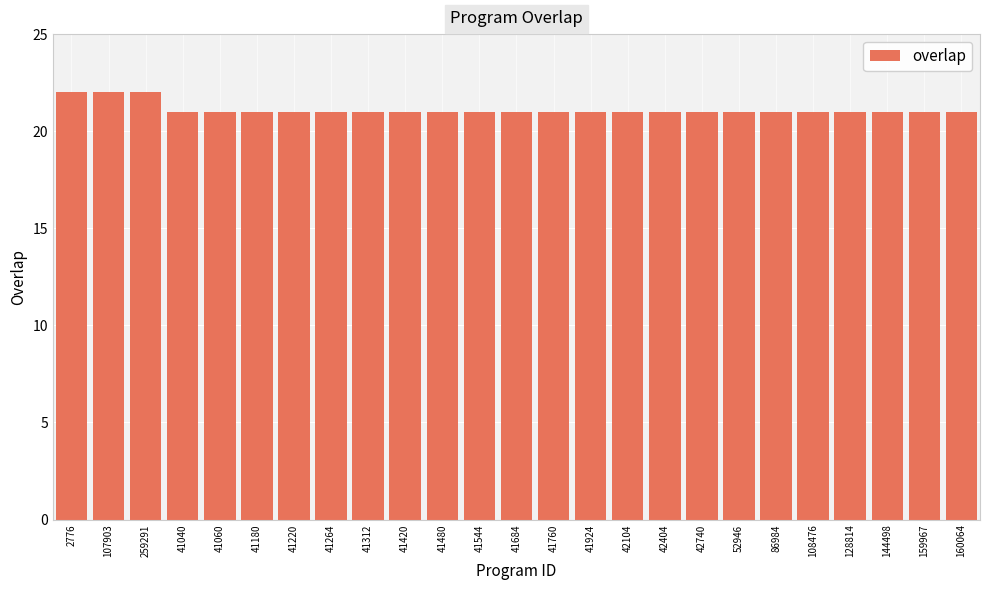

Is it true that the value at 2776 is 5?

False